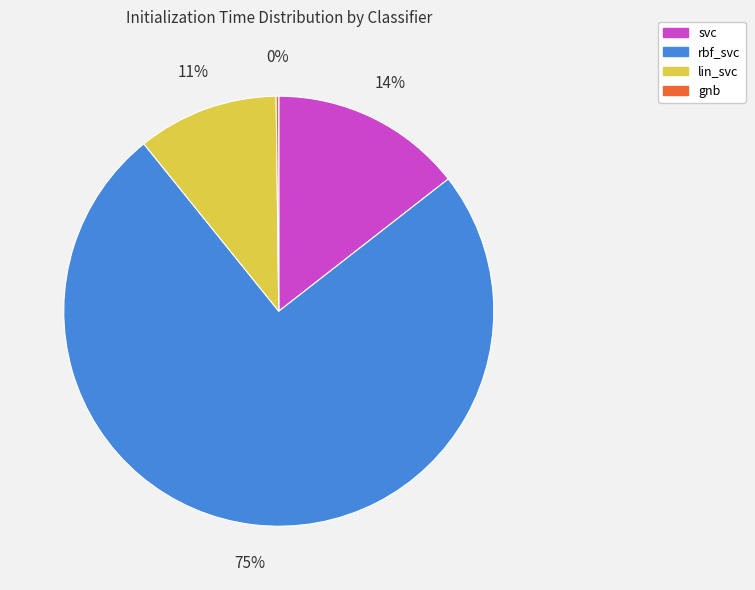

To the nearest percent, what is the difference between the largest and smallest slice percentages?

75%